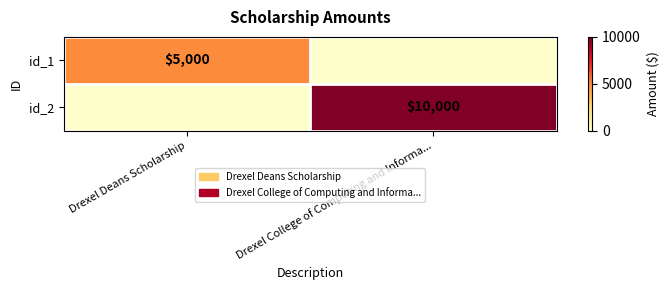

At which category is the sum across all series the highest?

Drexel College of Computing and Informa...